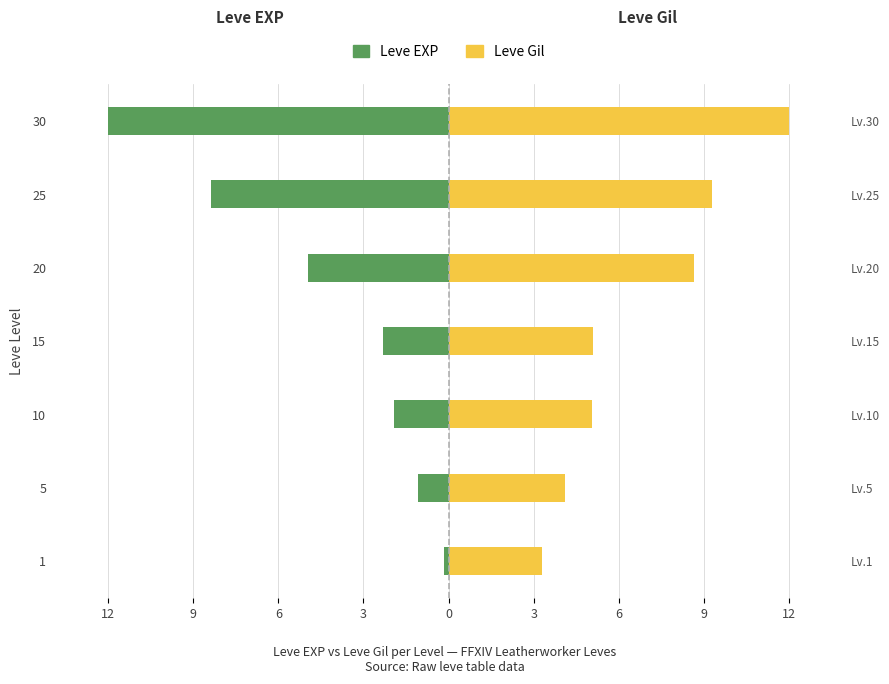

What is the value of the Leve Gil bar at the 5th from the left?

8.6